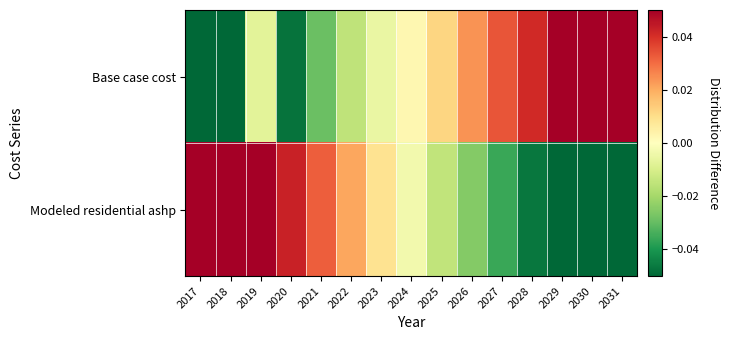

What is the greatest value displayed?

0.1